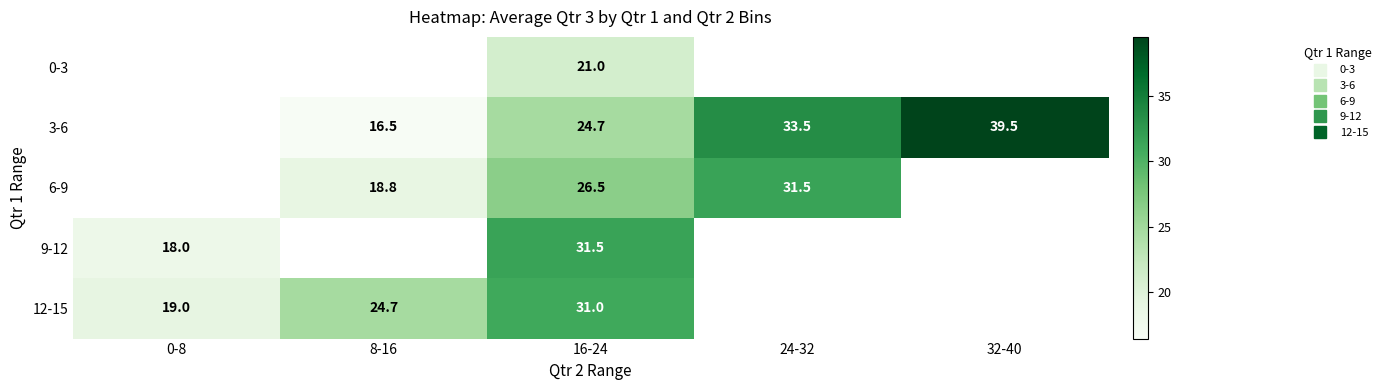

How many values in the 9-12 series are below 31?

1